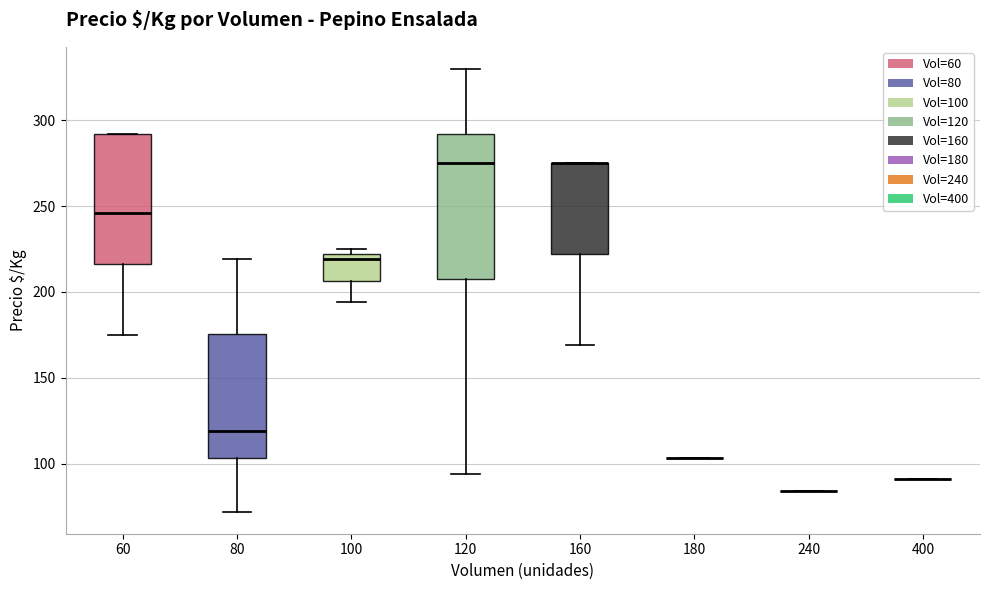

Which box is the tallest, from its lower edge to its upper edge?

120